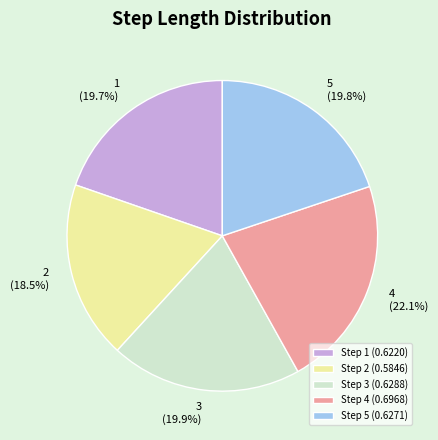

Do 5 and 4 together represent more than half of the pie?

No